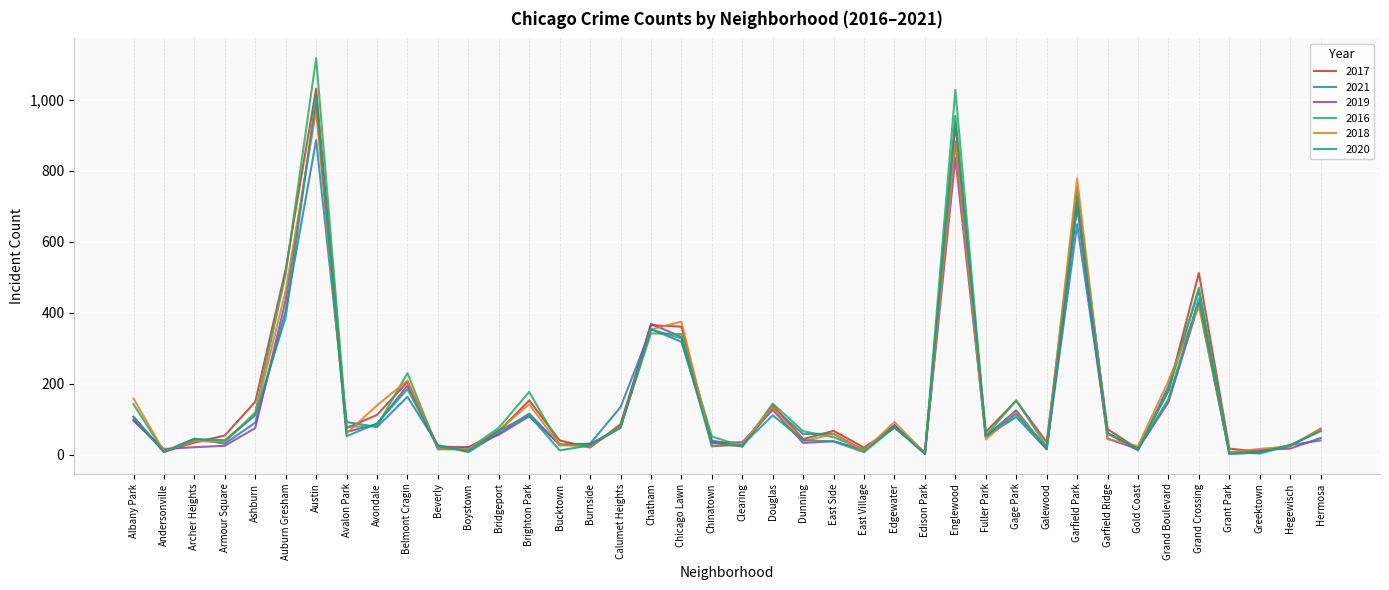

What is the approximate value of 2019 at Chatham, to the nearest 10?

370